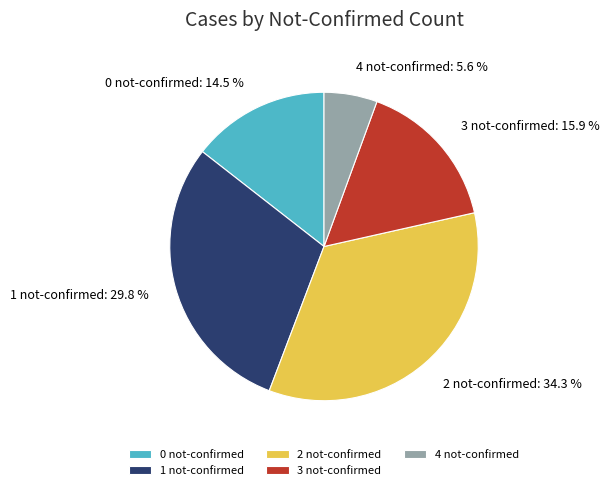

Is the sum of 4 not-confirmed and 2 not-confirmed greater than half?

No